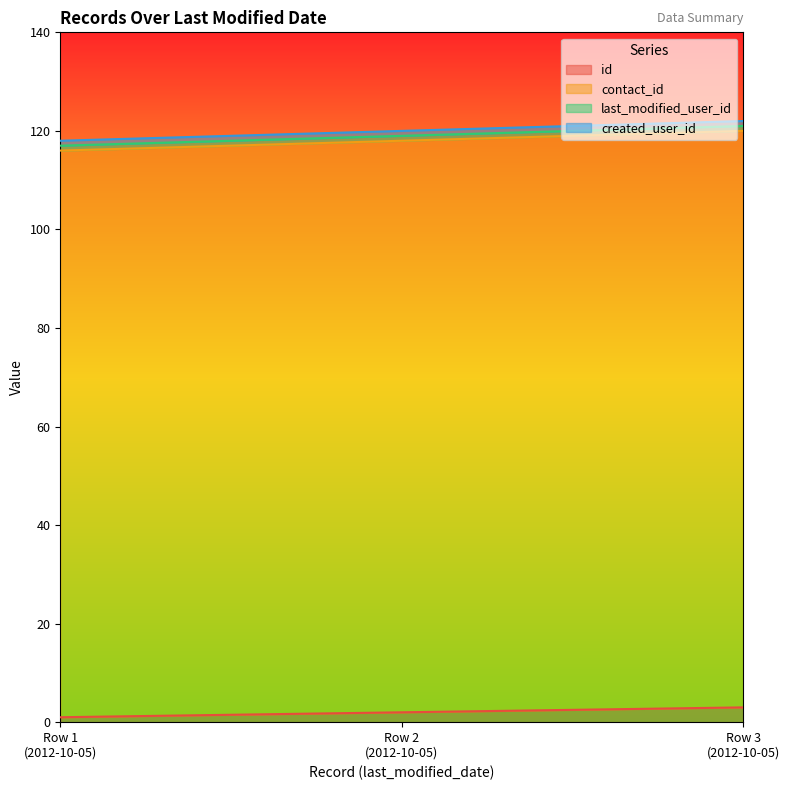

At how many categories does at least one series exceed 16?

3